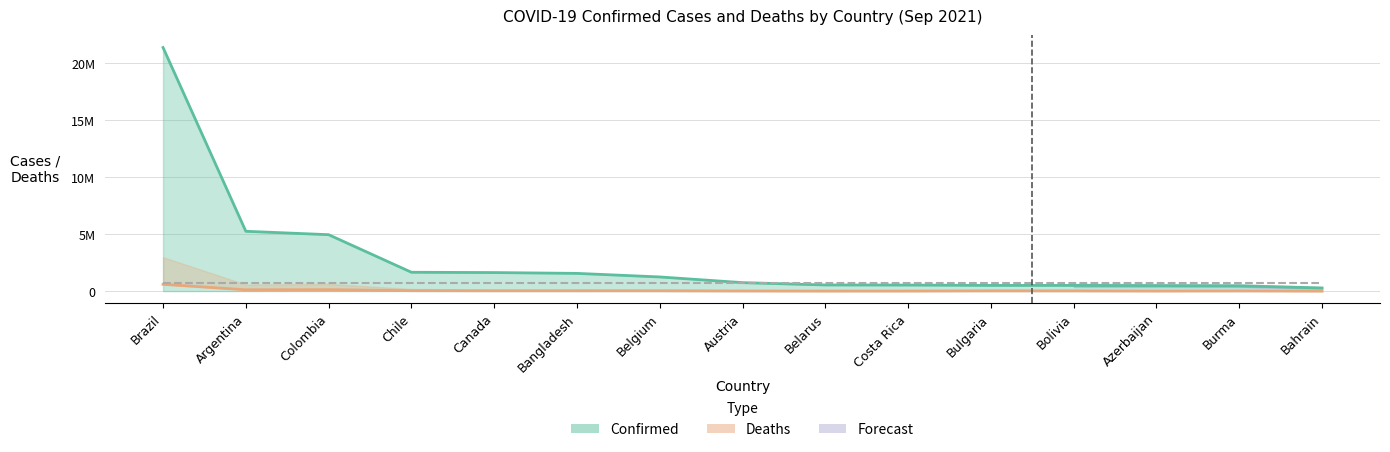

What is the label of the 2nd point from the left?

Argentina